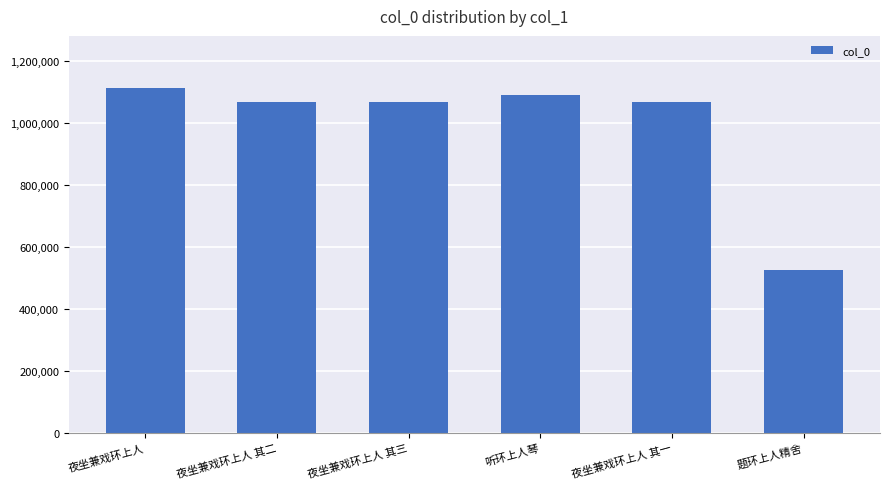

What is the label of the 1st bar from the left?

夜坐兼戏环上人